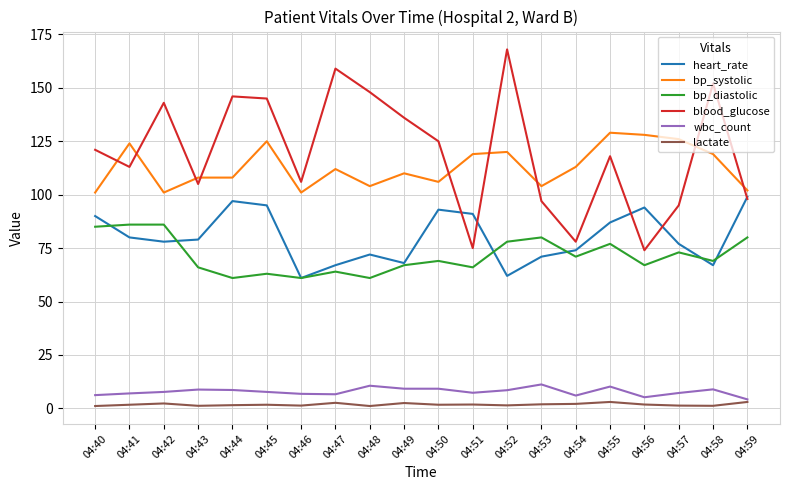

List the series in order of their peak value, lowest first.

lactate, wbc_count, bp_diastolic, heart_rate, bp_systolic, blood_glucose